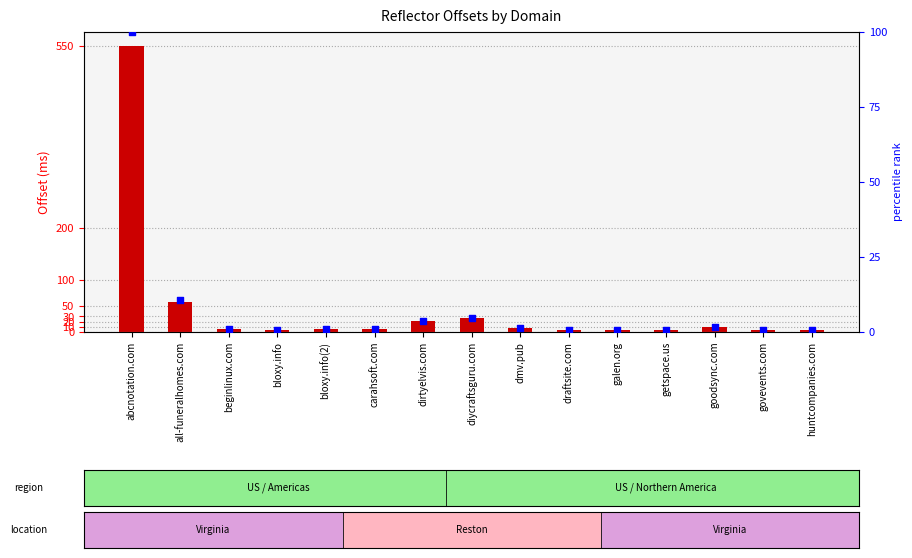

Which series contains the lowest Y value?

percentile rank within the sample